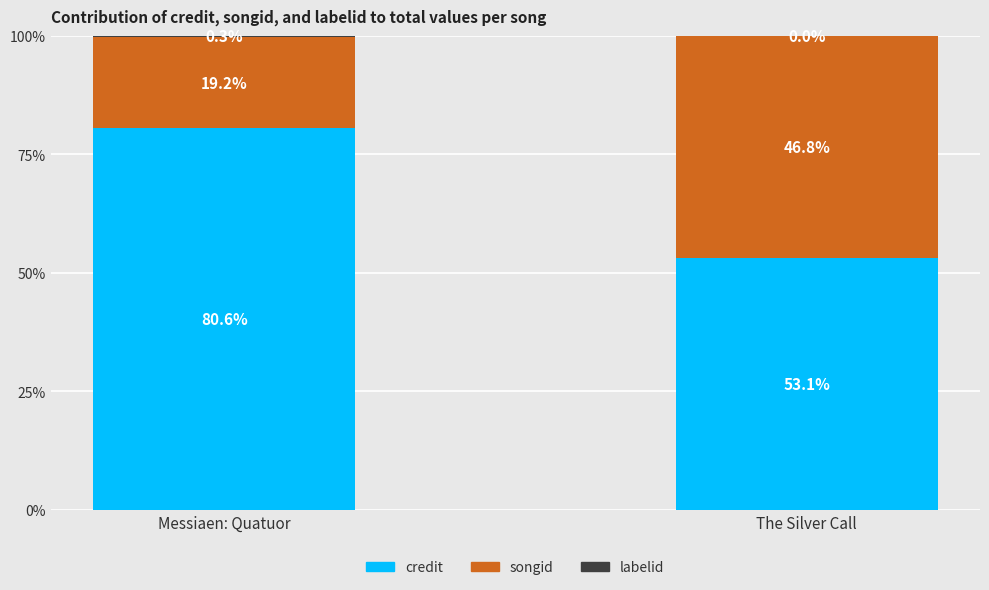

What is the maximum value for credit?

80.6